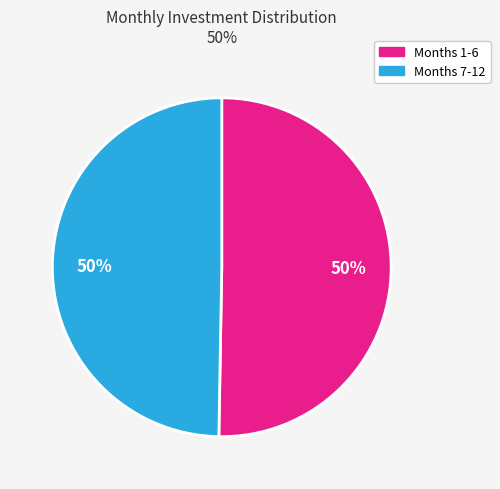

To the nearest percent, what is the average slice percentage?

50%